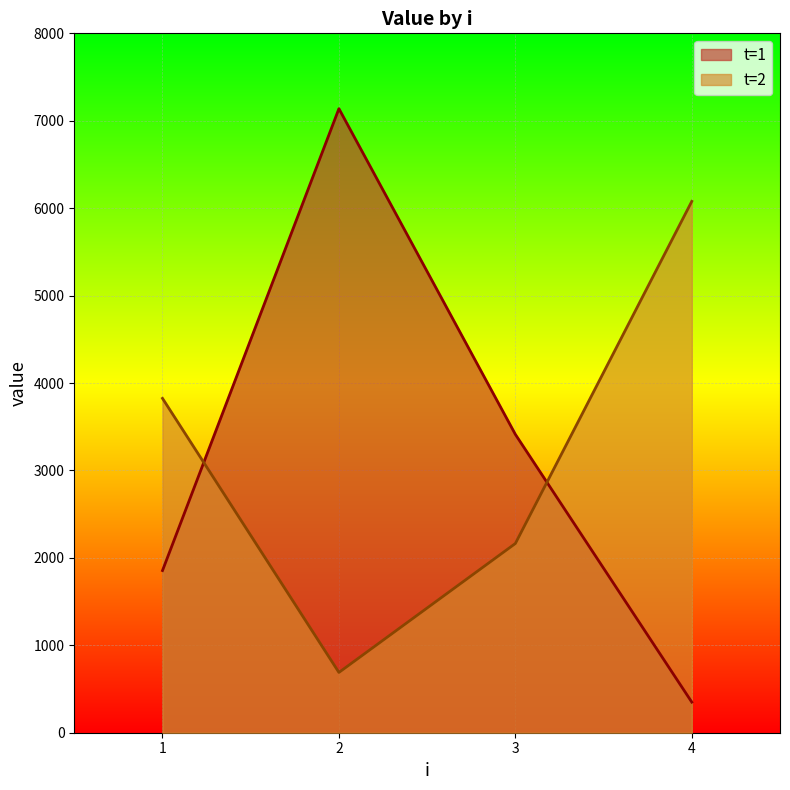

At which category does t=1 reach its first local peak?

2